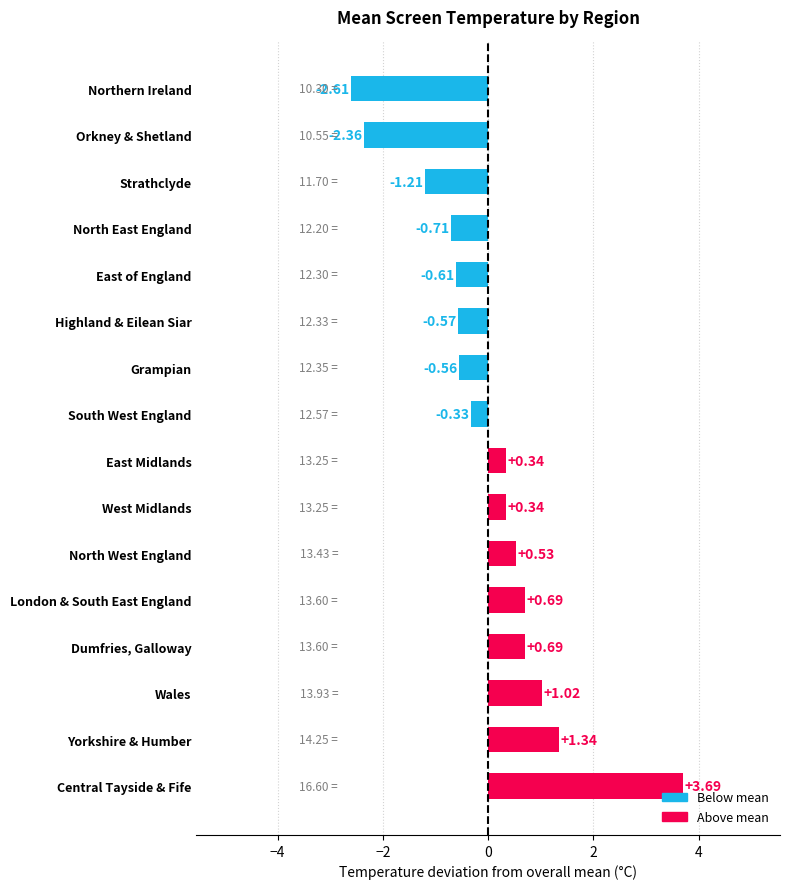

At which category does the chart reach its minimum across all series?

Northern Ireland